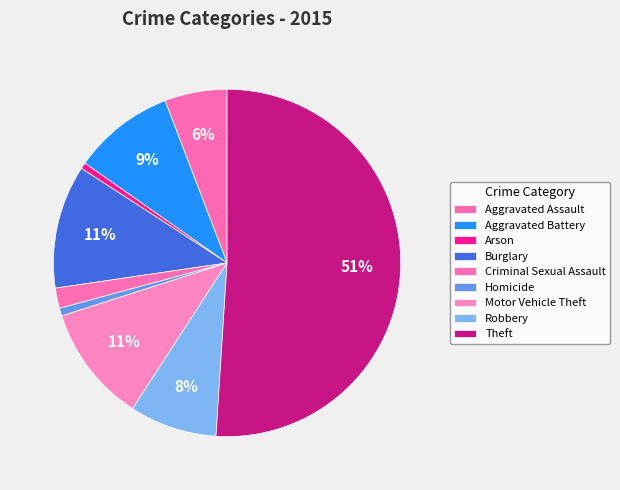

What is the largest slice in the pie chart?

Theft